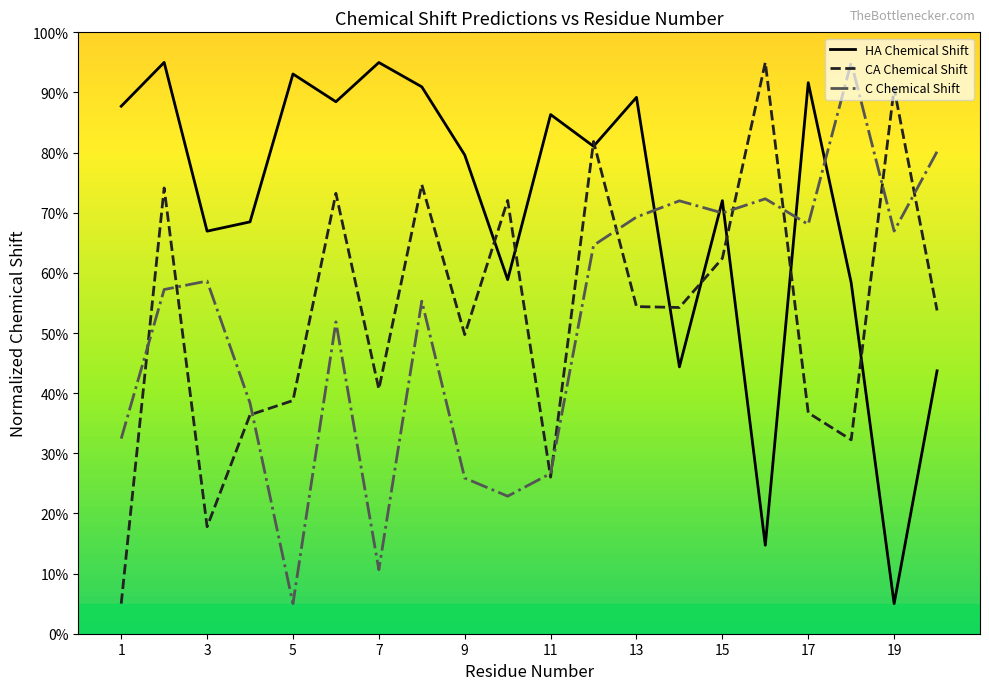

What is the smallest value displayed?

5.0